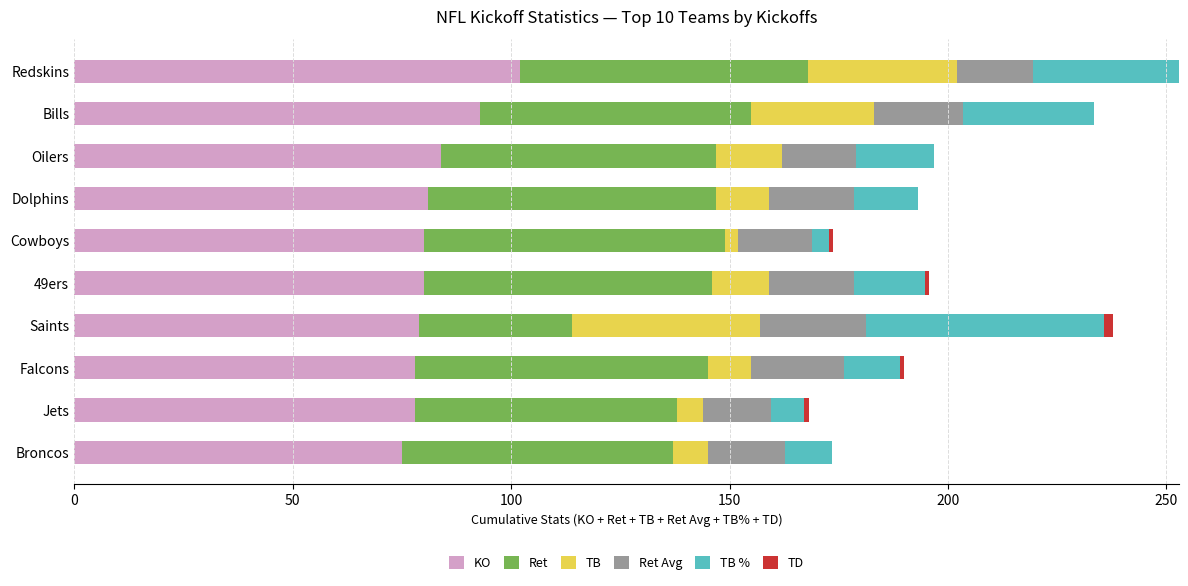

At which label does KO reach its peak?

Redskins